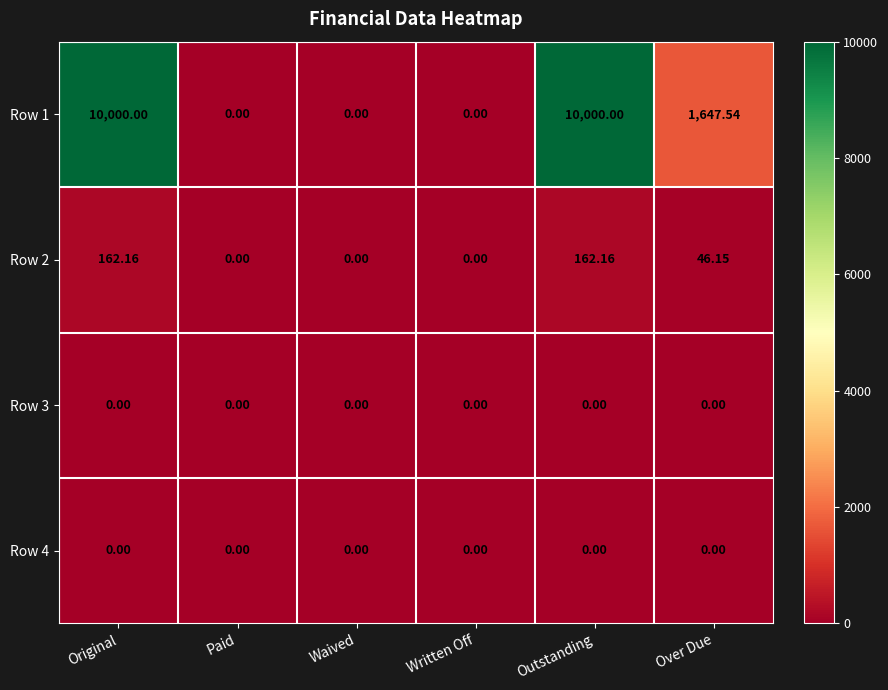

At how many categories does at least one series exceed 6092?

2